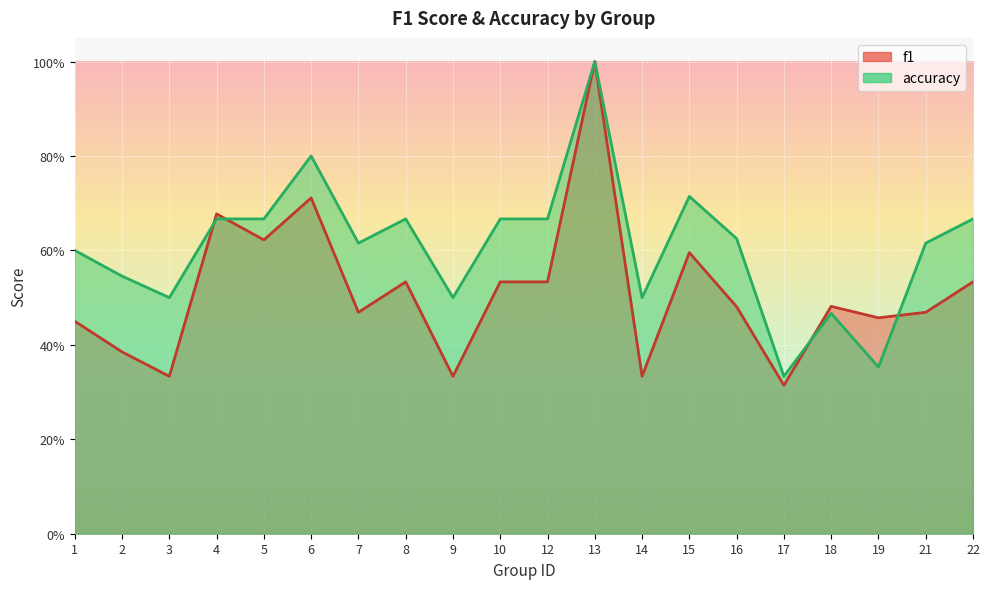

What is the sum of all accuracy values?

12.2